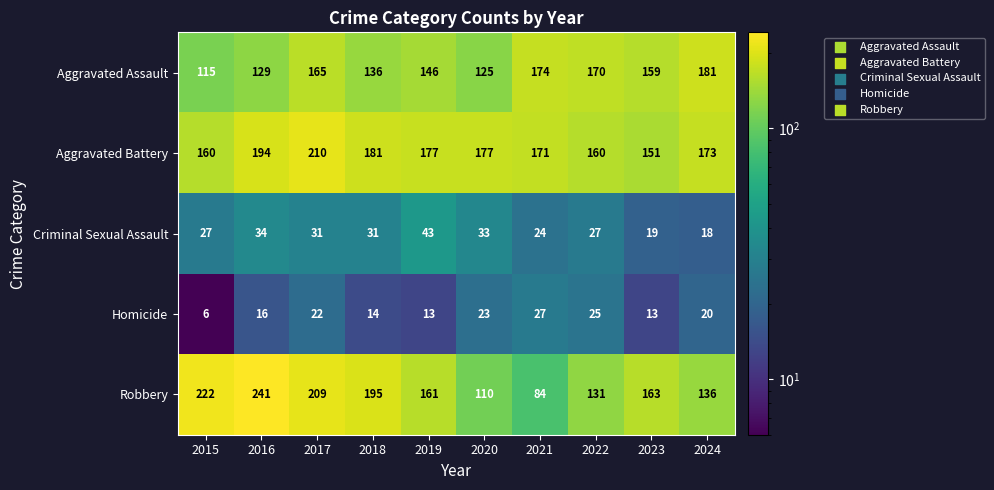

How many distinct data groups are displayed?

5